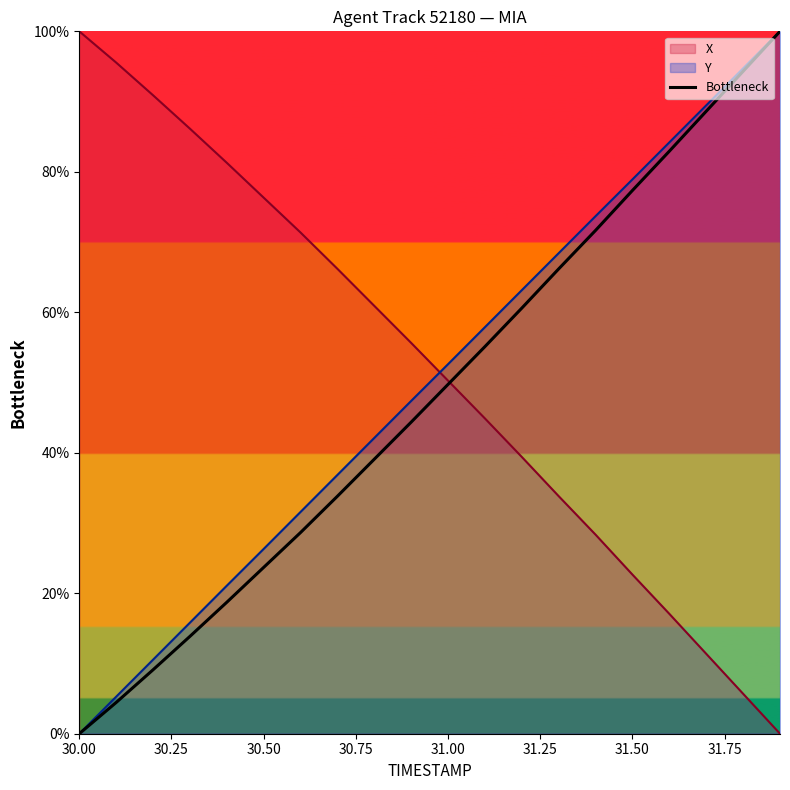

The value of Y at 30.50 is 26.3. True or false?

True